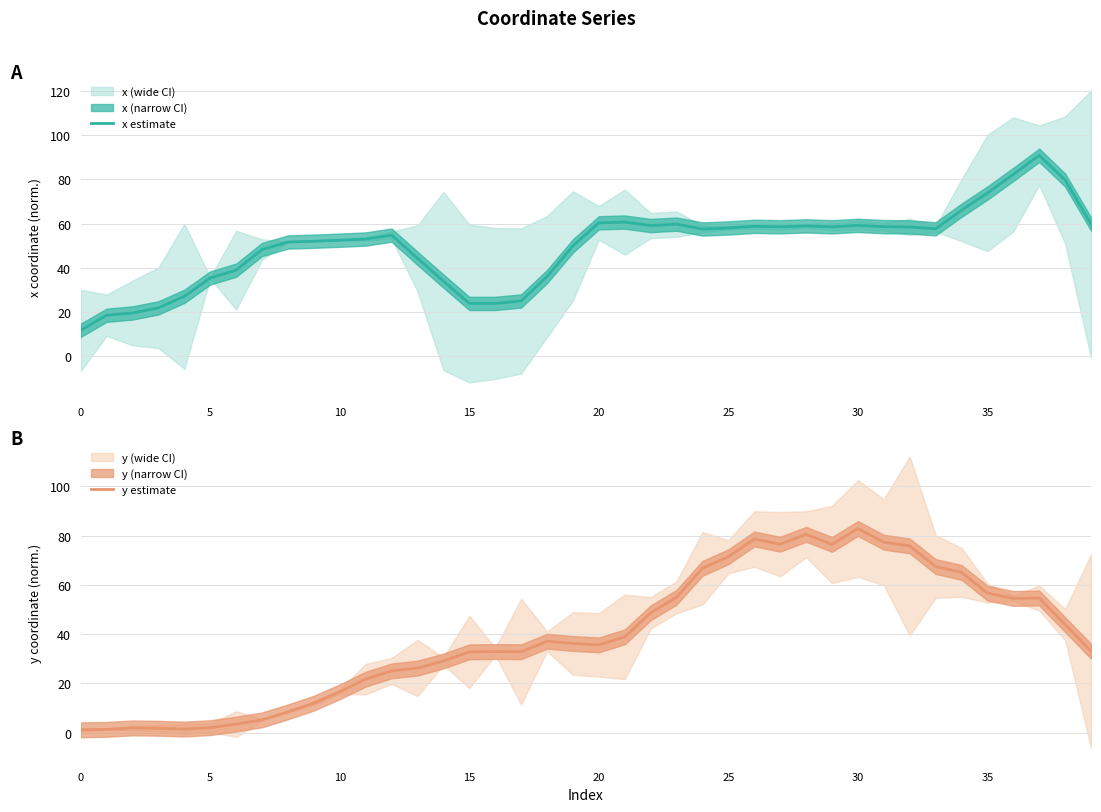

Which series has the largest range (max minus min)?

y estimate